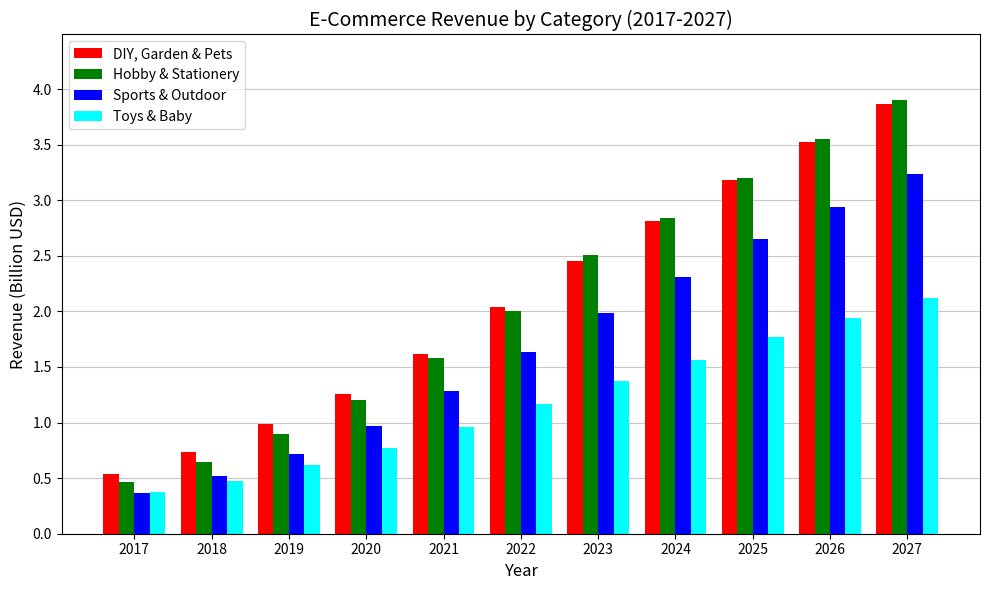

What is the sum of all Toys & Baby values?

13.1